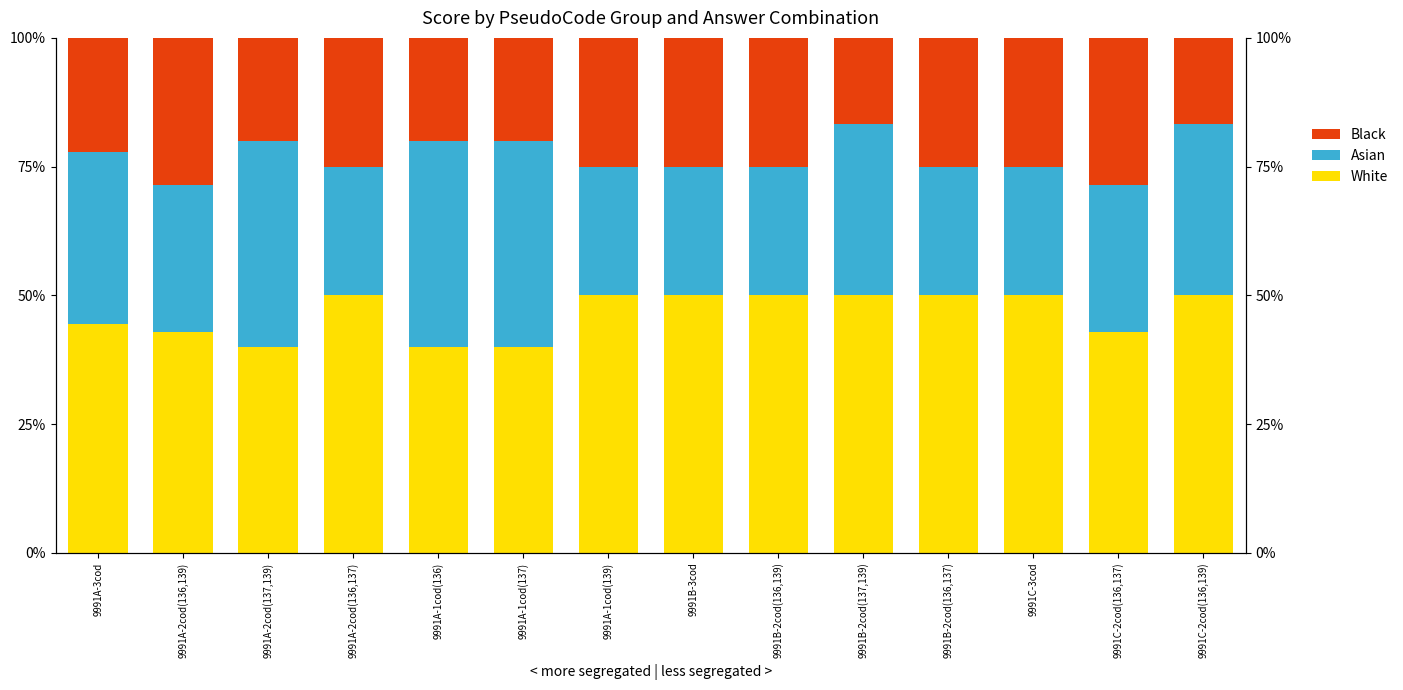

Does the chart contain any negative values?

No